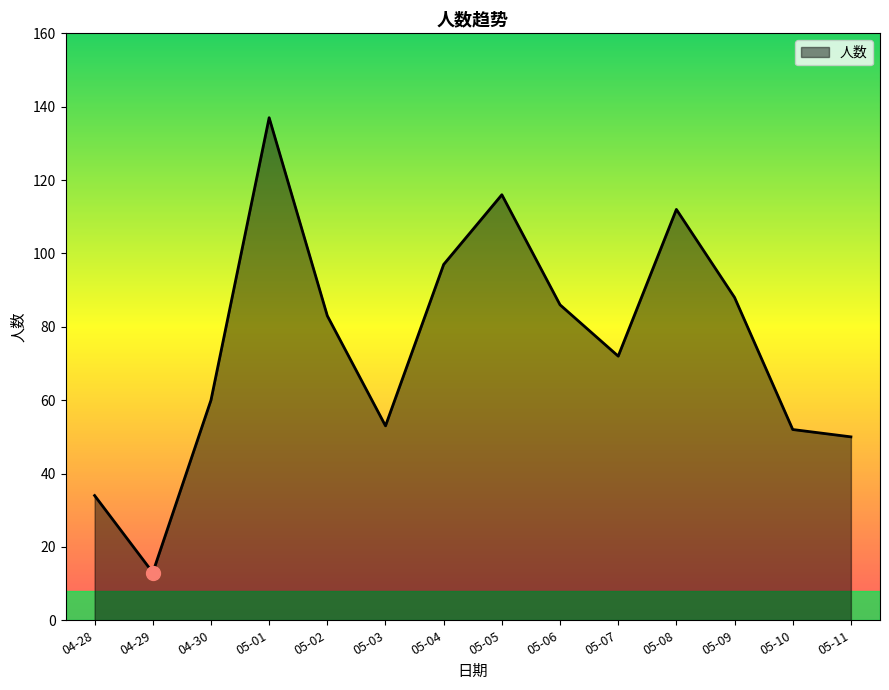

How many distinct data groups are displayed?

1